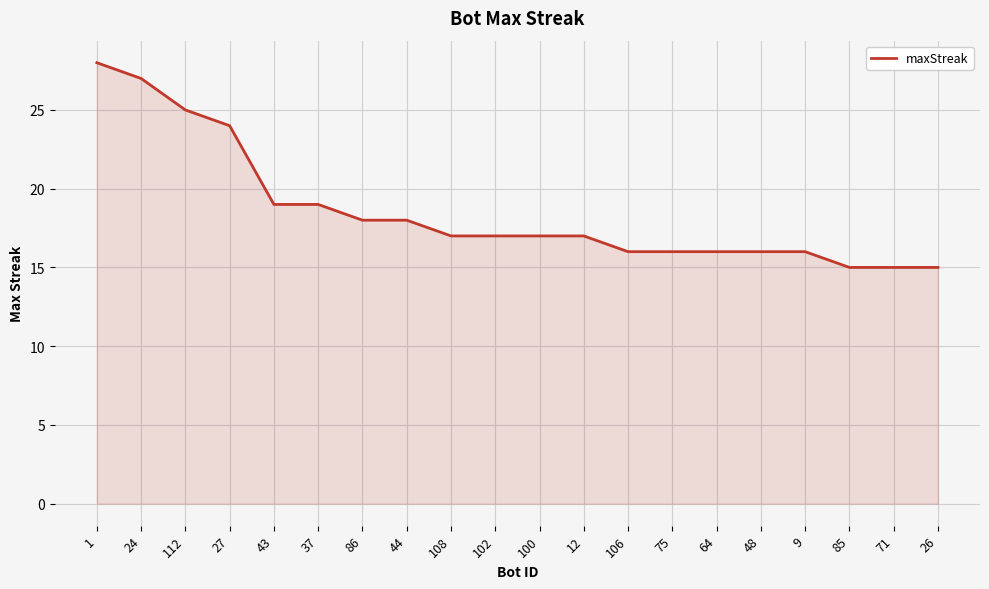

What is the minimum value shown in the chart?

15